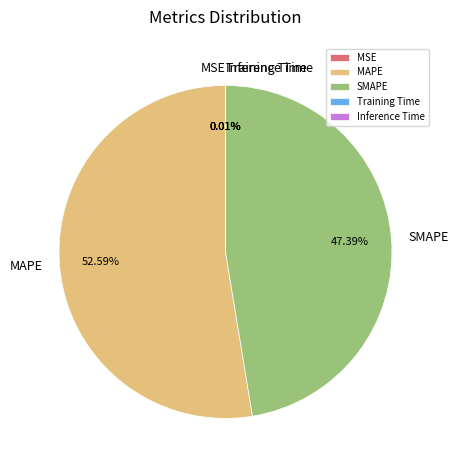

What is the largest slice in the pie chart?

MAPE